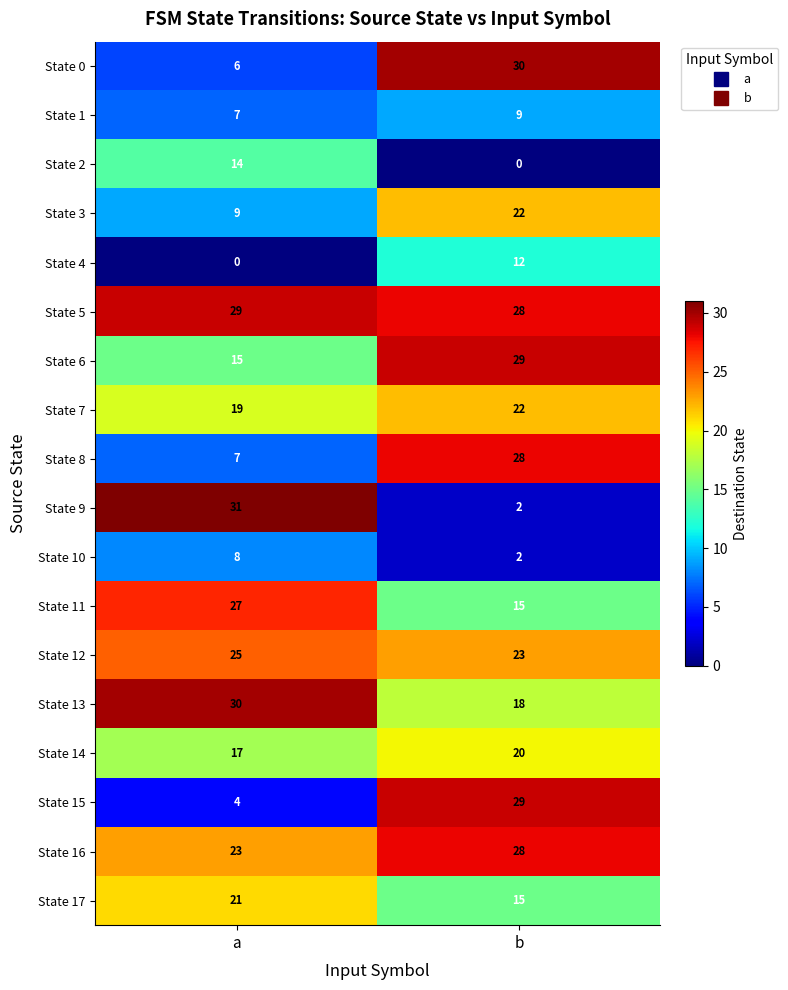

Where is State 14 nearest to the value 18?

a